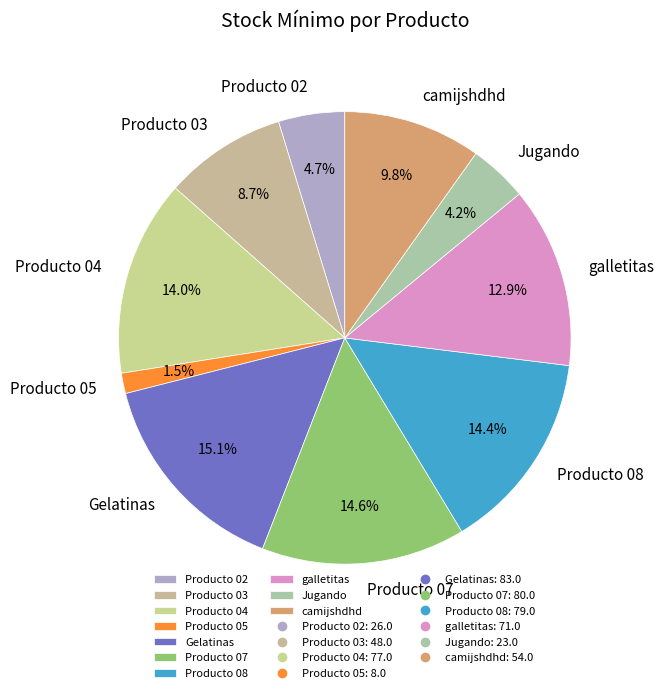

Count the number of slices in the pie.

10